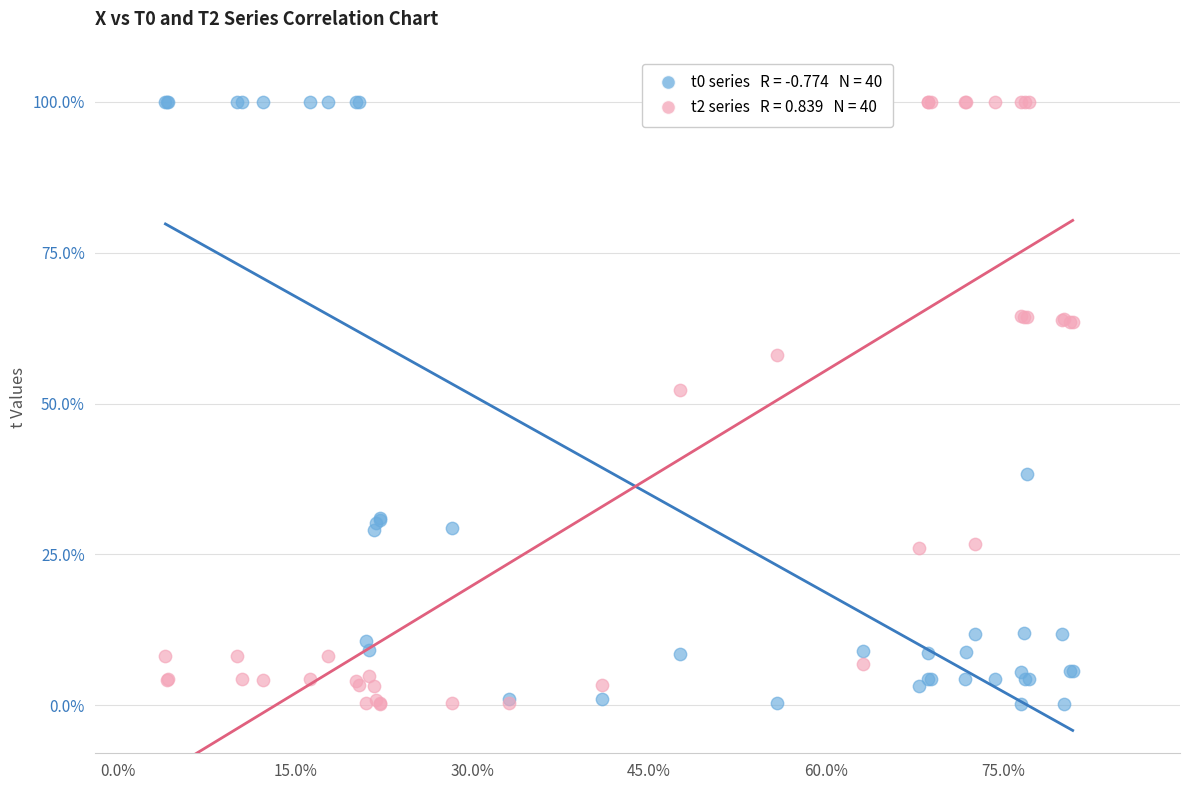

Across all series, what Y value is closest to 50?

52.3